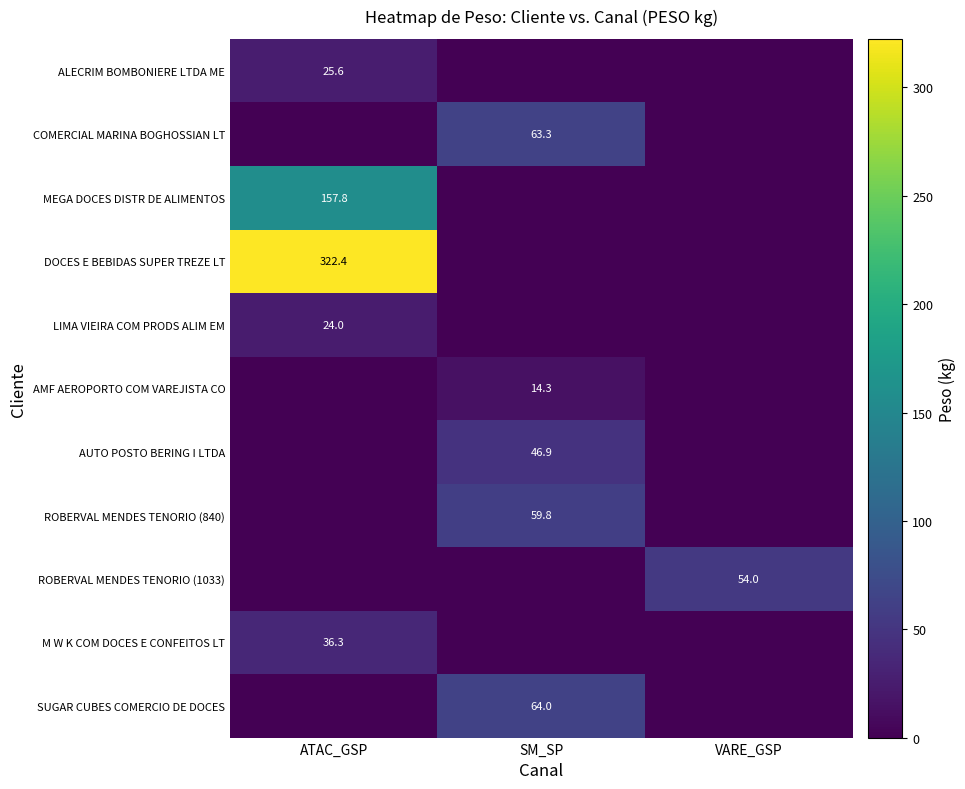

How many SUGAR CUBES COMERCIO DE DOCES values are between 0 and 64?

3